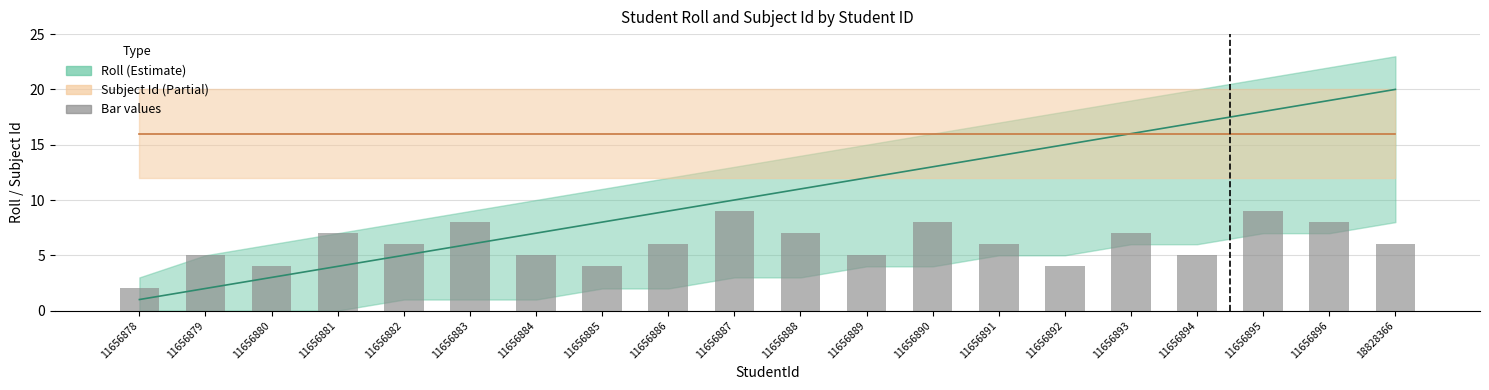

True or false: the data shows 7 at 11656889.

False